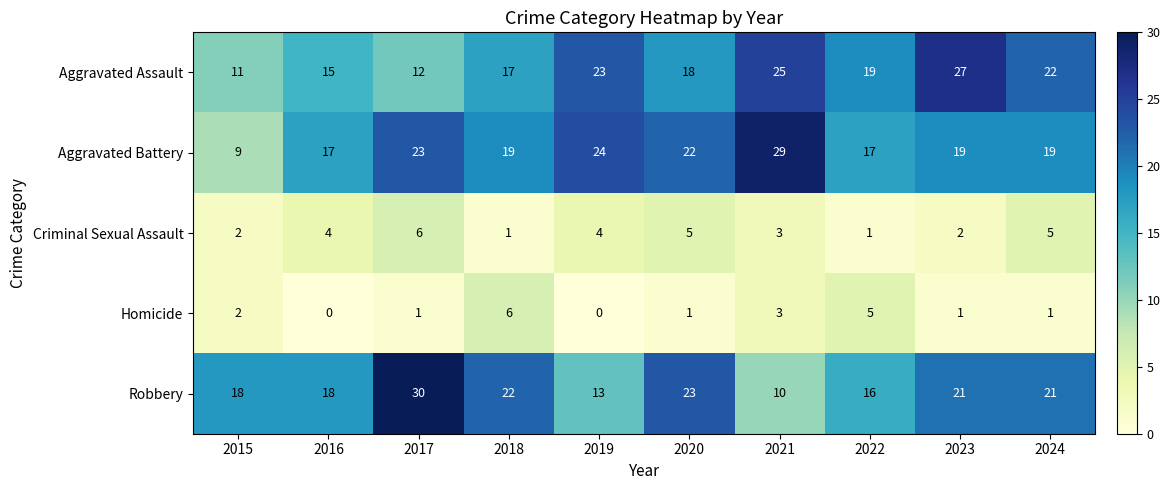

At 2017, list the series in order from smallest to largest.

Homicide, Criminal Sexual Assault, Aggravated Assault, Aggravated Battery, Robbery